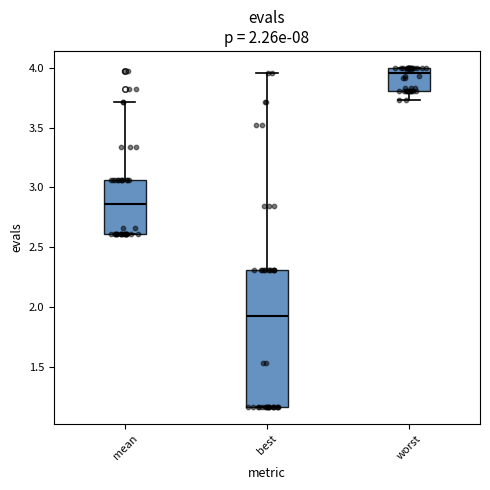

Comparing the boxes themselves (not the whiskers), which one is the tallest?

best